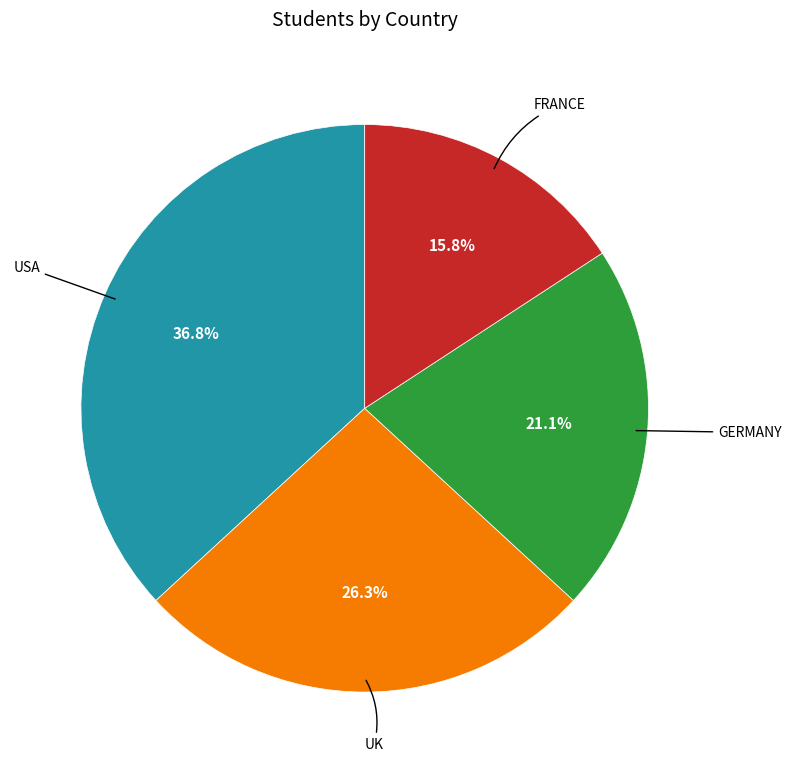

Does any single category account for the majority?

No